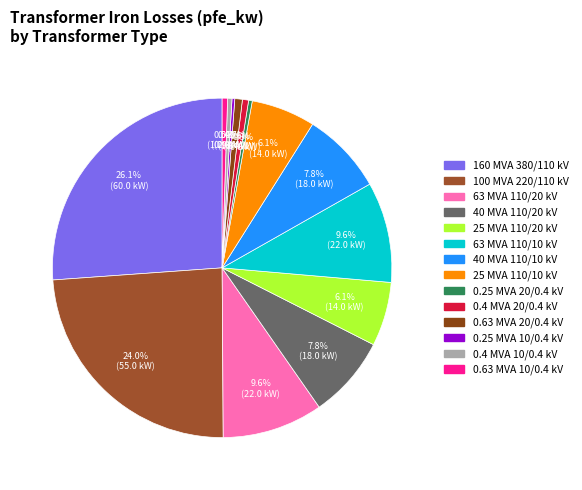

Which slice is the largest?

380